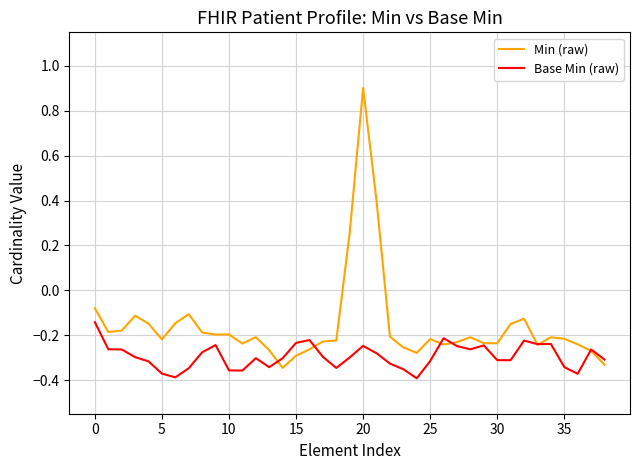

List the series in order of their peak value, highest first.

Min (raw), Base Min (raw)